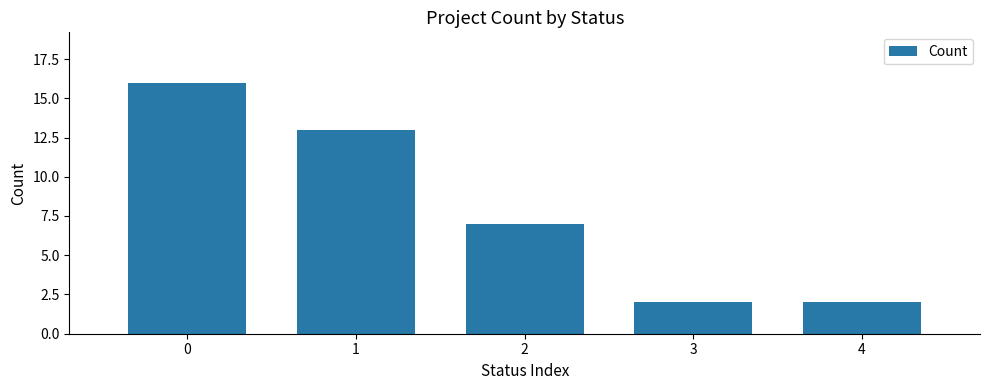

Does the chart contain stacked bars?

No